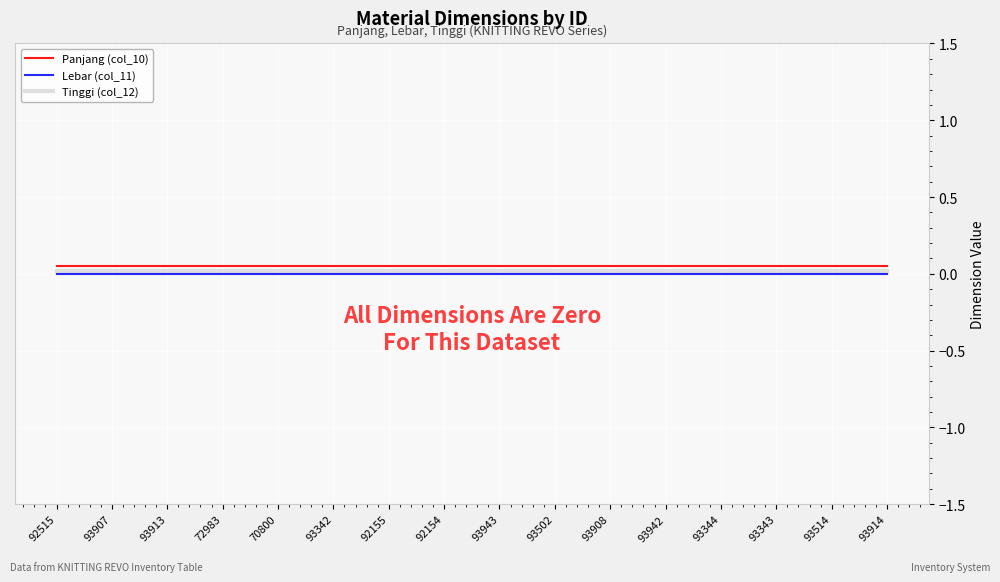

What position from the left is 93514?

15